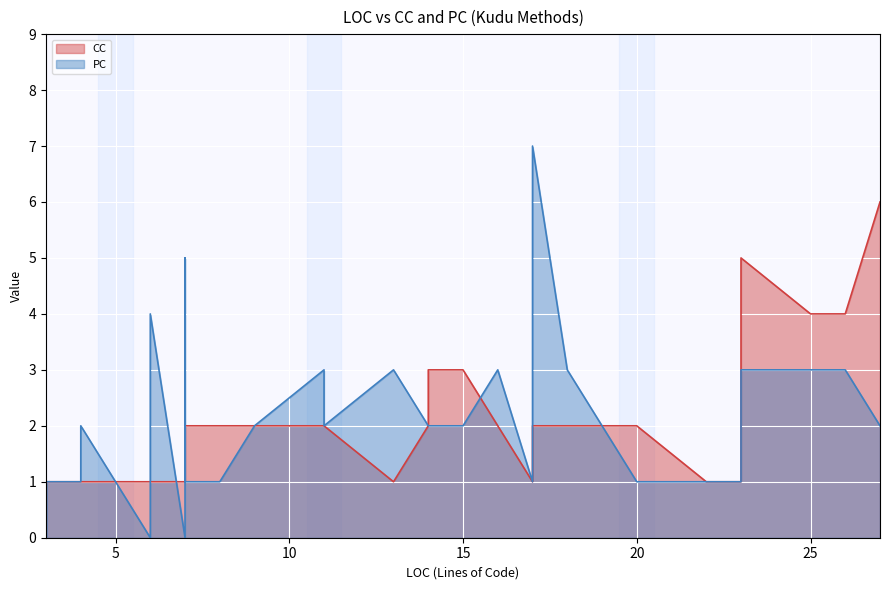

How many interior local valleys does the PC series have?

6